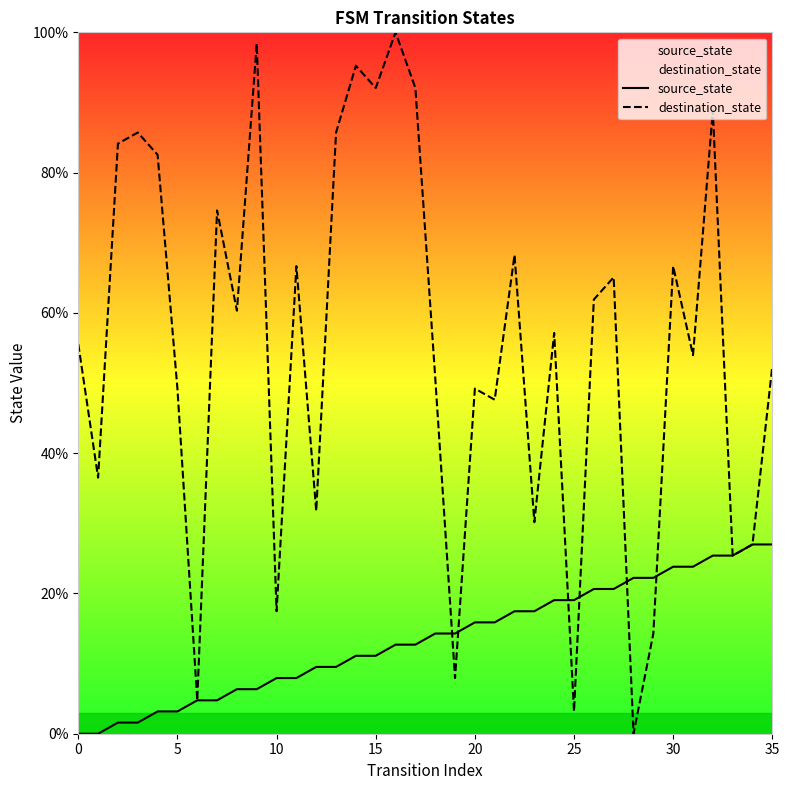

What value does the source_state series have at 21?

15.9